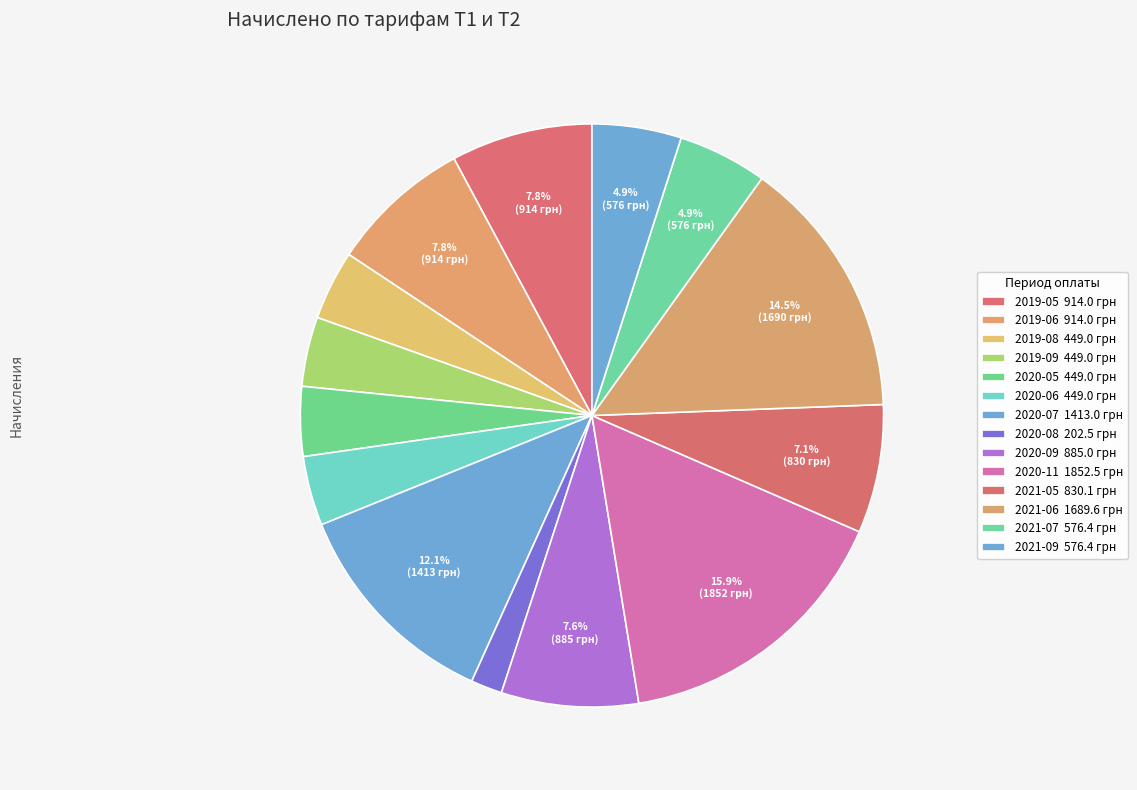

Which slice is the largest?

2020-11